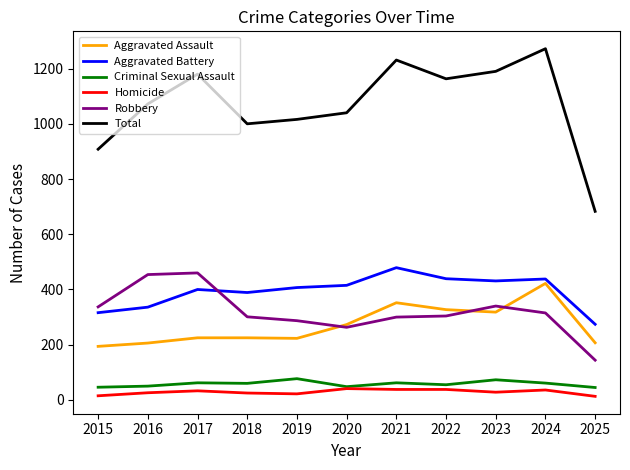

The Criminal Sexual Assault series shows 73 at 2023. True or false?

True